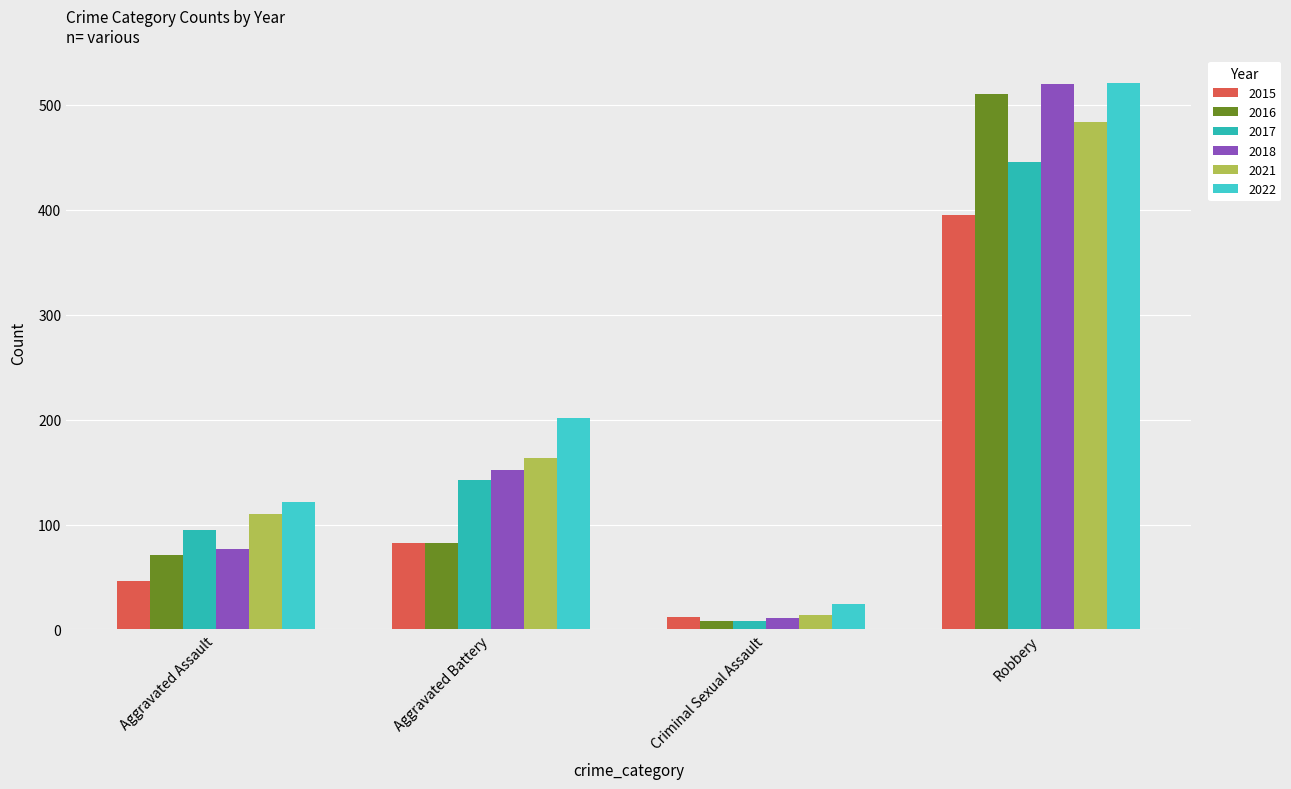

What value does the 2015 series have at Robbery, to the nearest 5?

395